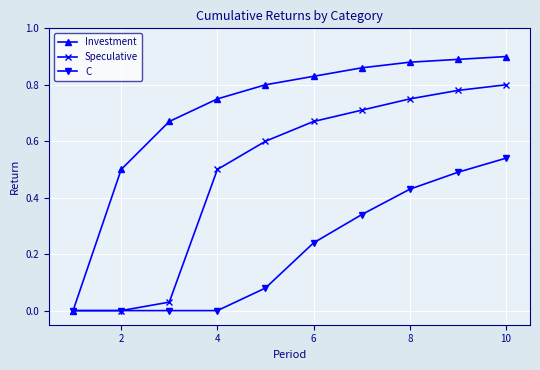

Which series has the largest total across all categories?

Investment